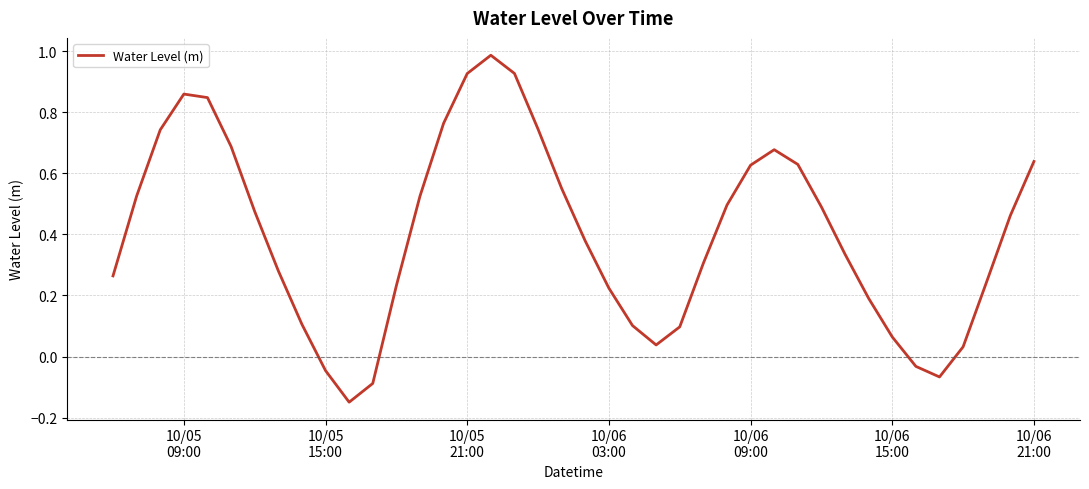

What is the greatest value displayed?

1.0